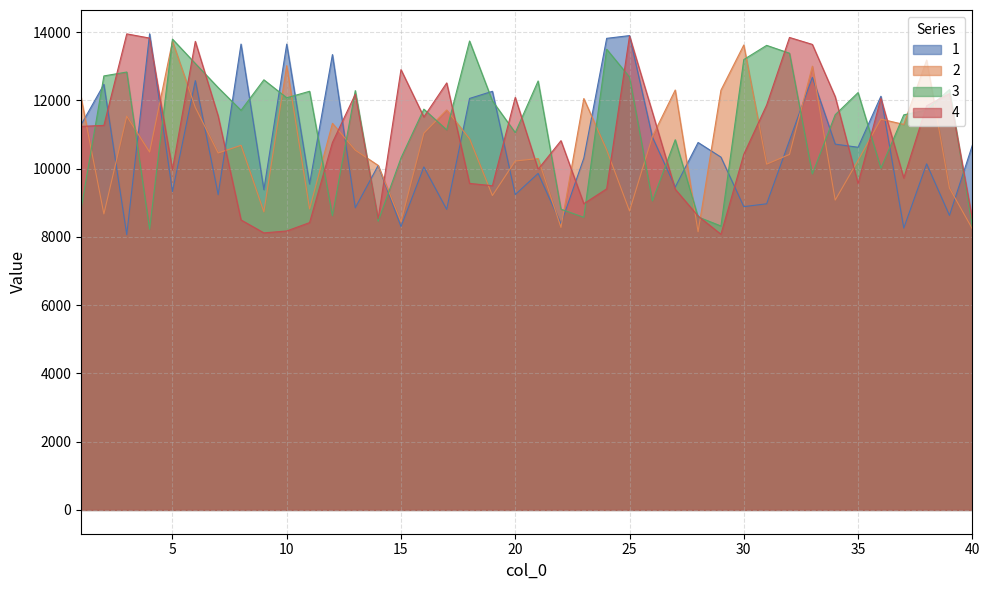

True or false: 1 has more than 1 points higher than both neighbors.

True